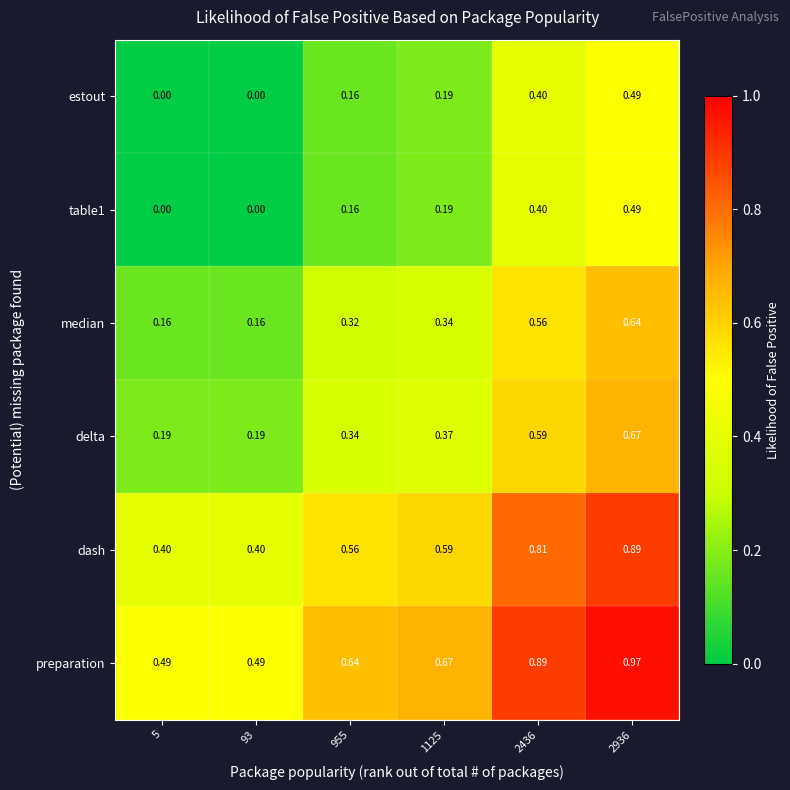

Which series changed the most between 5 and 2436?

dash